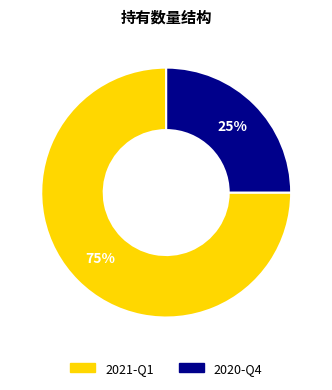

Is it true that 2020-Q4 is 12% of the pie?

False